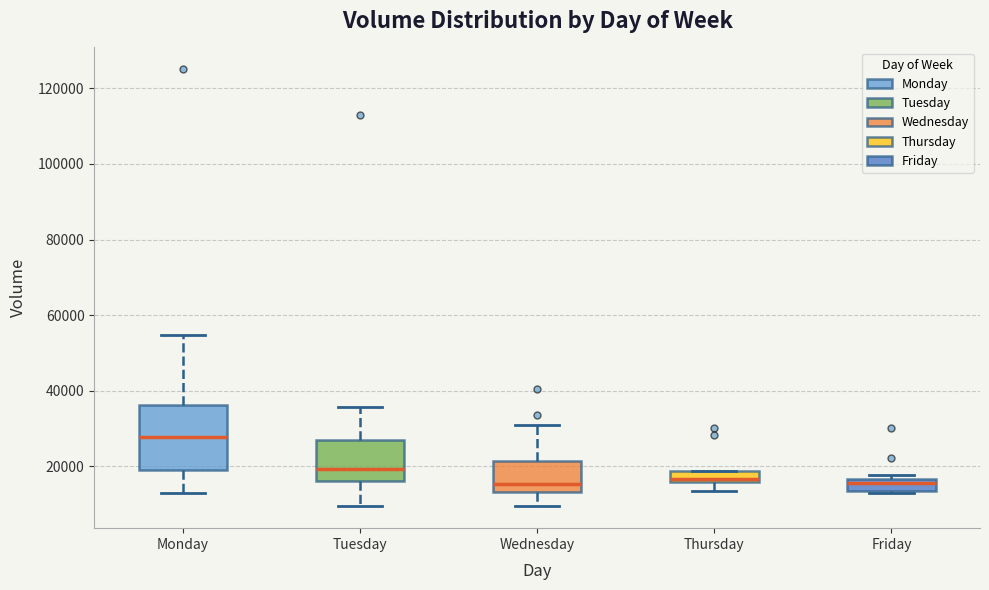

Which box is the tallest, from its lower edge to its upper edge?

Monday